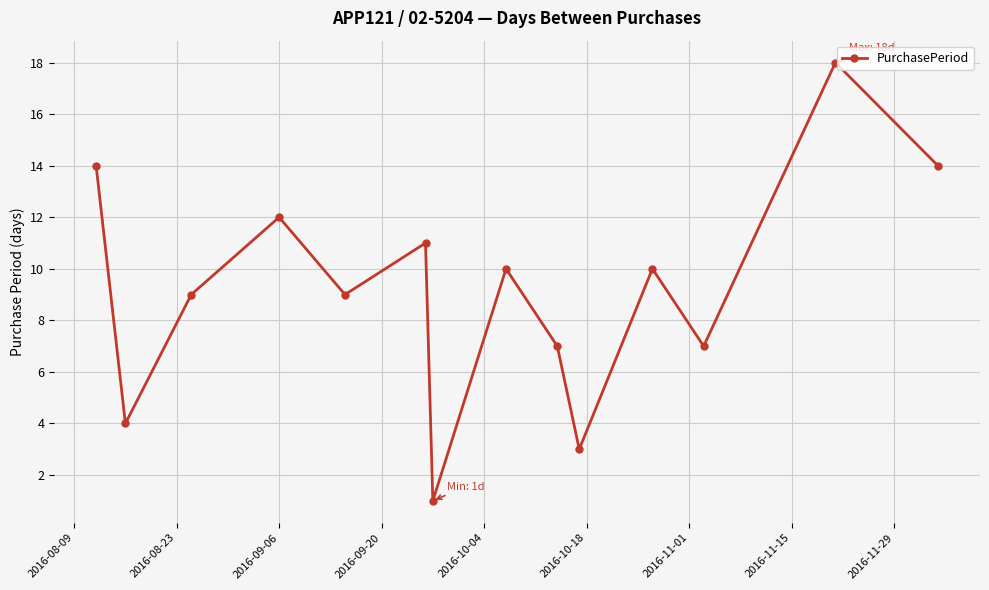

How many points are higher than both their immediate neighbors (excluding endpoints)?

5